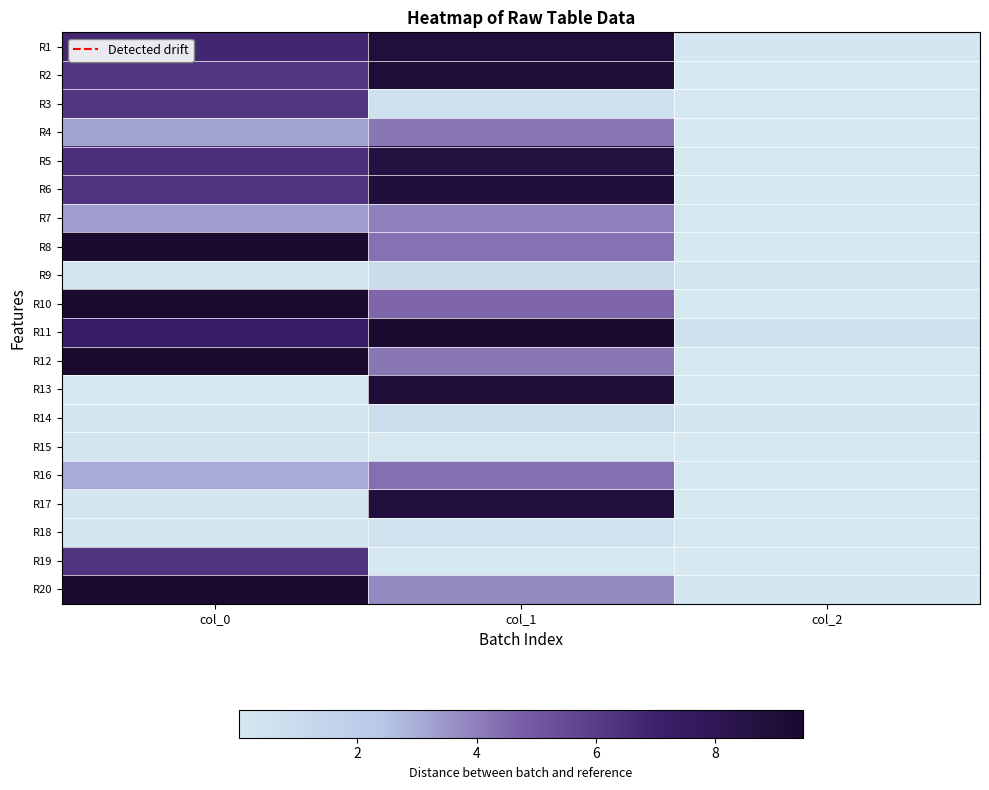

Reading left to right, list all the values displayed in this chart.

R1: col_0=6.8	col_1=8.9	col_2=0.2
R2: col_0=6.2	col_1=9.1	col_2=0.0
R3: col_0=6.2	col_1=0.5	col_2=0.1
R4: col_0=3.2	col_1=4.2	col_2=0.0
R5: col_0=6.5	col_1=8.7	col_2=0.1
R6: col_0=6.3	col_1=9.0	col_2=0.0
R7: col_0=3.3	col_1=4.0	col_2=0.1
R8: col_0=9.3	col_1=4.3	col_2=0.0
R9: col_0=0.1	col_1=0.9	col_2=0.2
R10: col_0=9.4	col_1=4.6	col_2=0.0
R11: col_0=7.3	col_1=9.5	col_2=0.5
R12: col_0=9.4	col_1=4.2	col_2=0.0
R13: col_0=0.1	col_1=9.1	col_2=0.0
R14: col_0=0.1	col_1=0.8	col_2=0.2
R15: col_0=0.1	col_1=0.1	col_2=0.0
R16: col_0=3.0	col_1=4.3	col_2=0.0
R17: col_0=0.1	col_1=8.9	col_2=0.0
R18: col_0=0.1	col_1=0.4	col_2=0.0
R19: col_0=6.3	col_1=0.0	col_2=0.0
R20: col_0=9.4	col_1=3.8	col_2=0.1